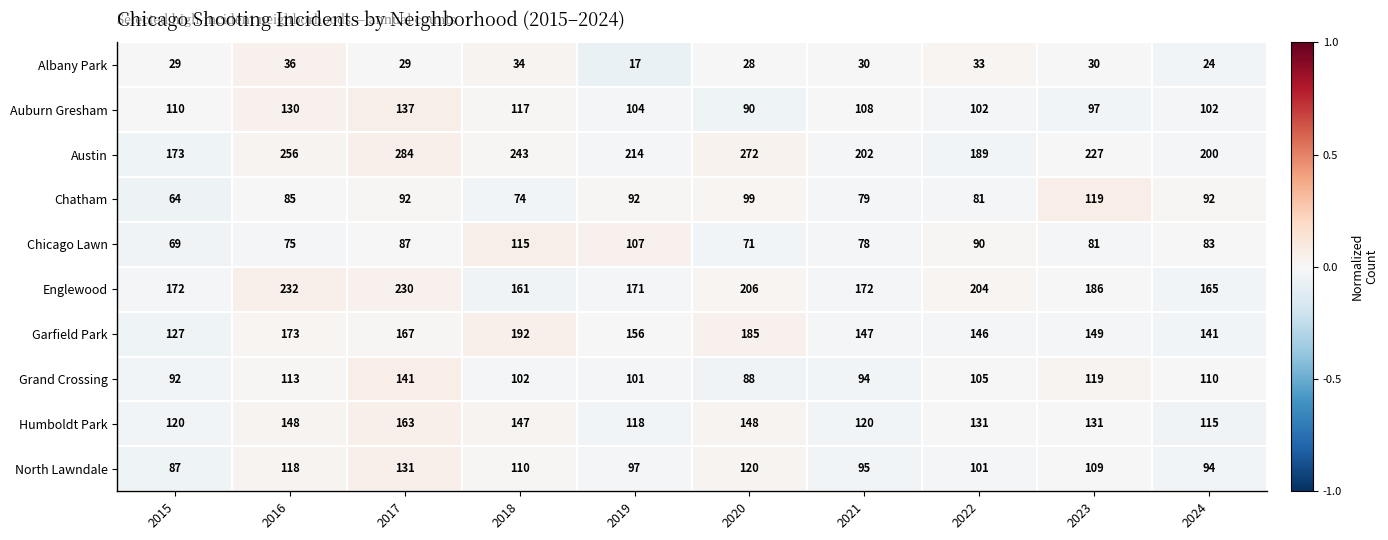

At which label does Grand Crossing reach its minimum?

2020